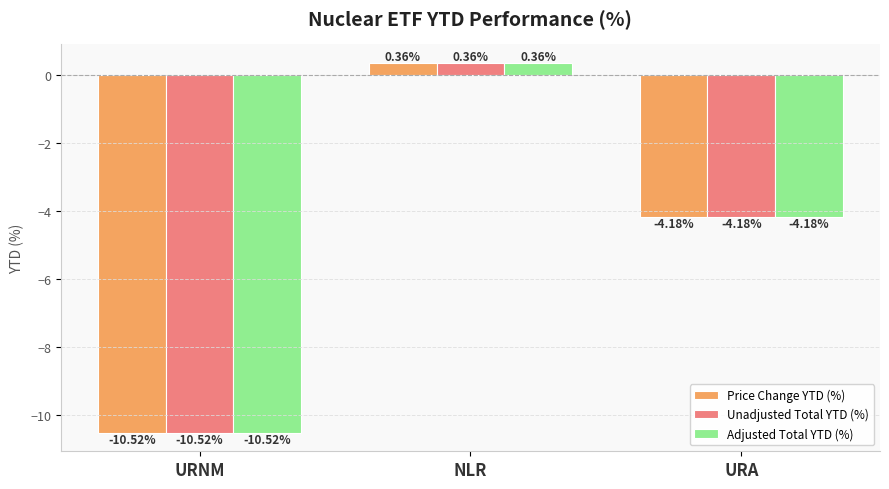

How many data points in Adjusted Total YTD (%) are less than -4?

2